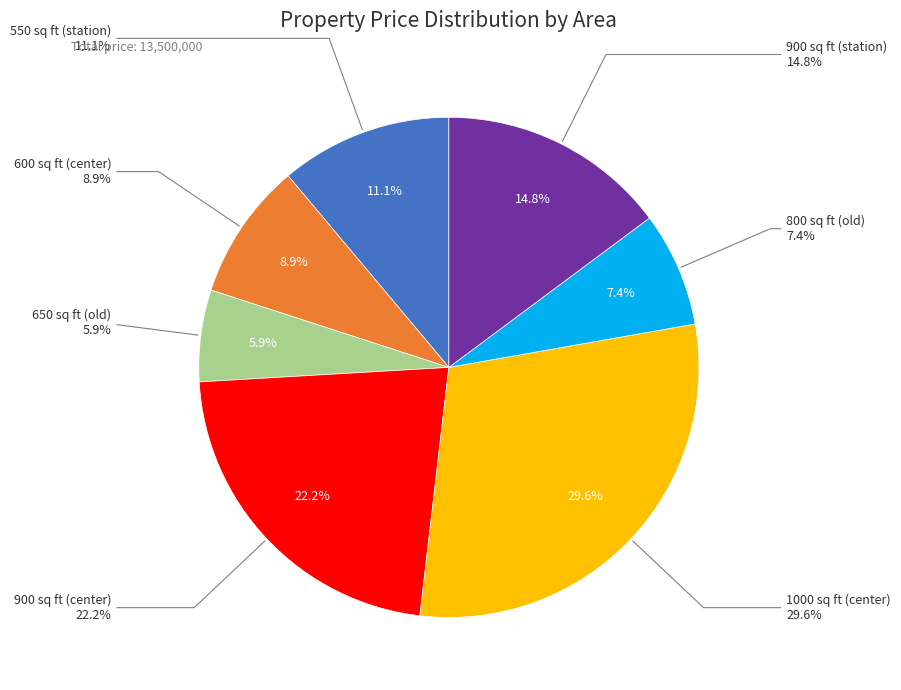

Does 900 sq ft (center) represent more than half of the total?

No